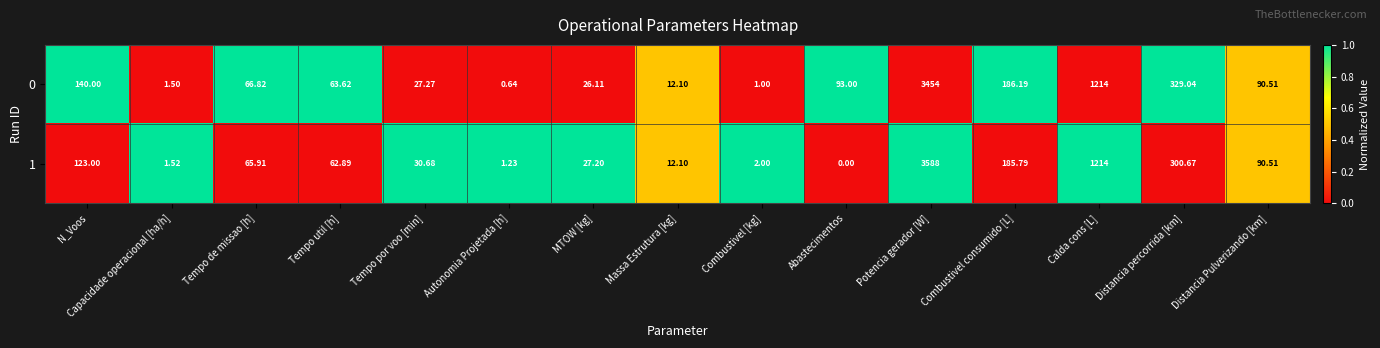

List the labels in order of 0 value, smallest first.

Autonomia Projetada [h], Combustivel [kg], Capacidade operacional [ha/h], Massa Estrutura [kg], MTOW [kg], Tempo por voo [min], Tempo util [h], Tempo de missao [h], Distancia Pulverizando [km], Abastecimentos, N_Voos, Combustivel consumido [L], Distancia percorrida [km], Calda cons [L], Potencia gerador [W]